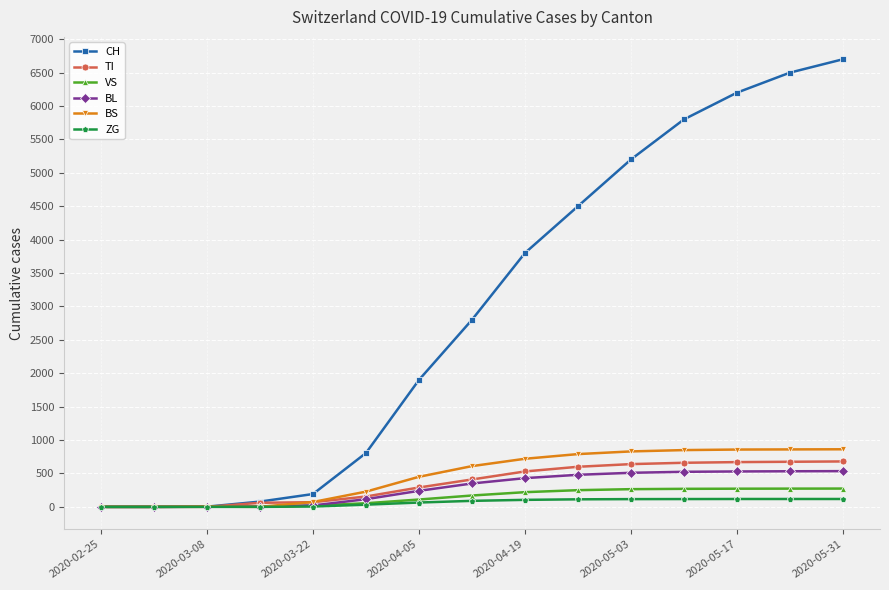

At how many categories does at least one series exceed 2281?

8